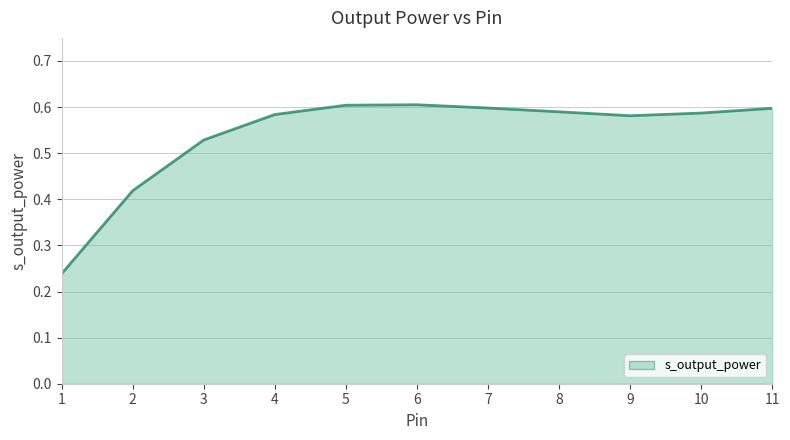

The chart shows a value of 0.4 at 11. True or false?

False